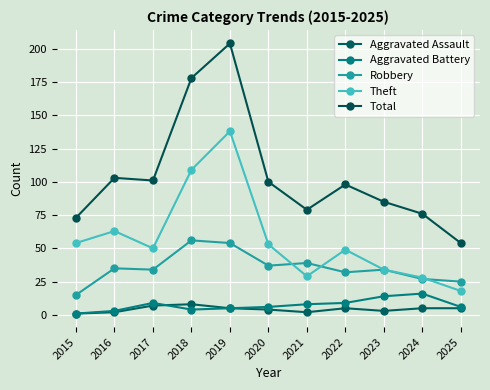

What are all the series names shown in the legend?

Aggravated Assault, Aggravated Battery, Robbery, Theft, Total